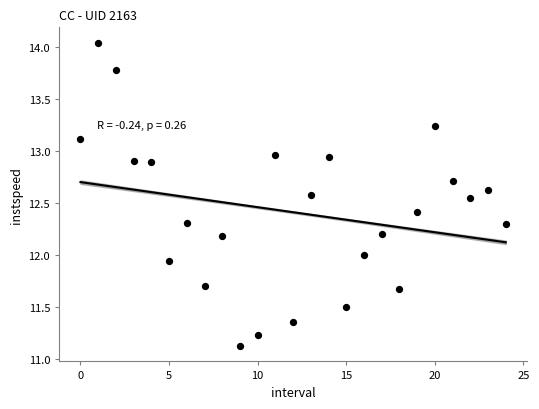

What is the range of Y values (max minus min)?

2.9